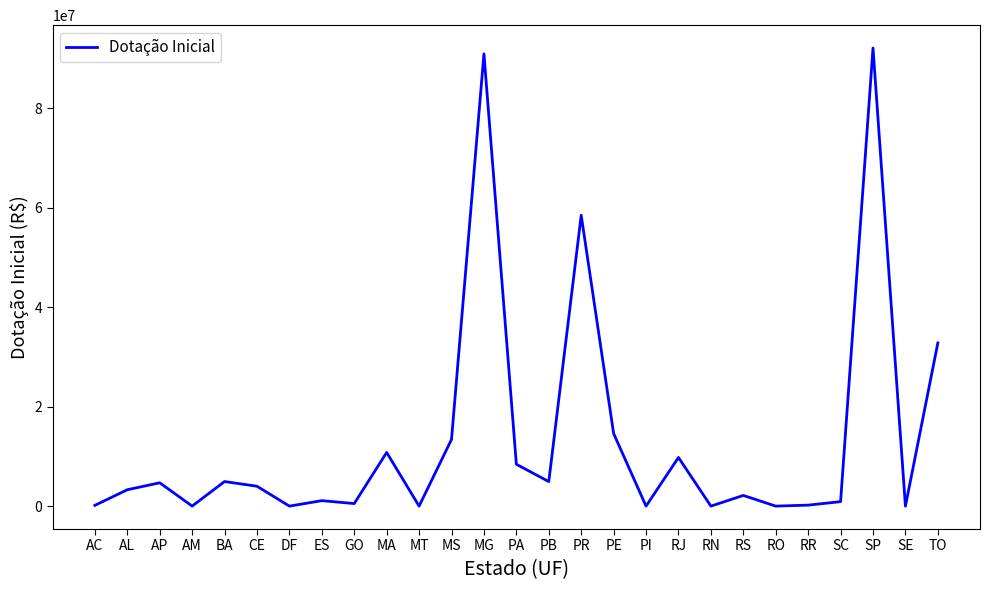

What is the difference between the values at MG and AL?

87601874.0